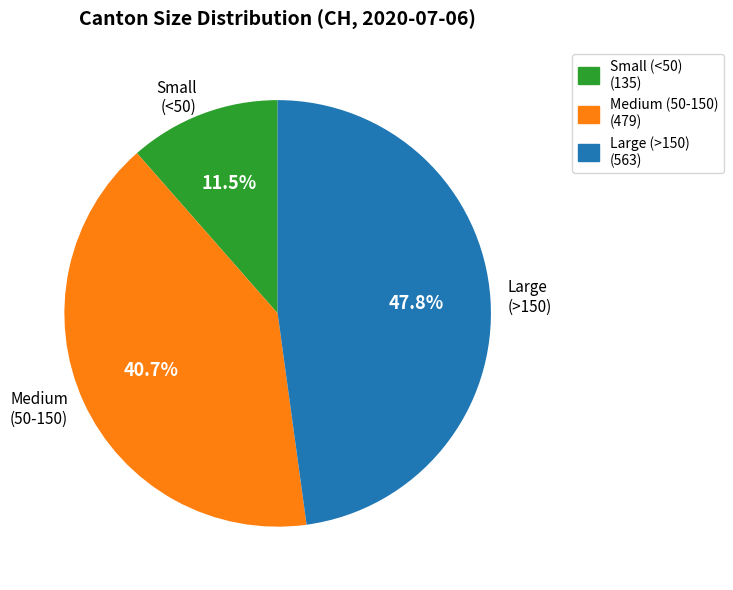

Which category has the smallest portion of the pie?

Small (<50)